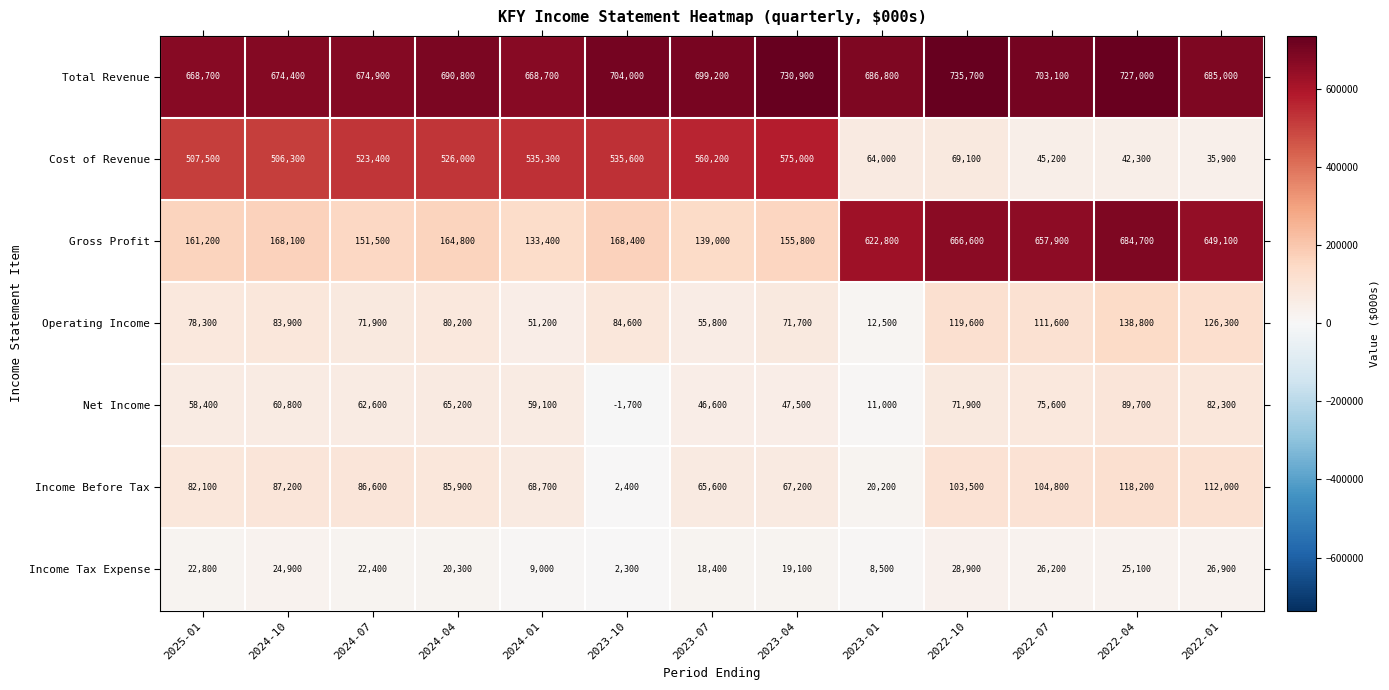

What is the difference between the maximum and minimum values in the Income Before Tax series?

115800